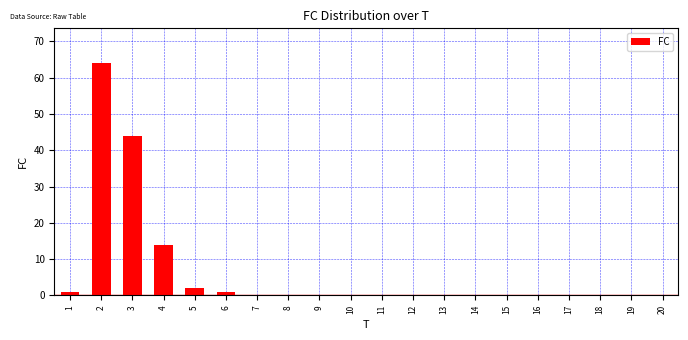

Reading left to right, list all the values displayed in this chart.

1=1	2=64	3=44	4=14	5=2	6=1	7=0	8=0	9=0	10=0	11=0	12=0	13=0	14=0	15=0	16=0	17=0	18=0	19=0	20=0